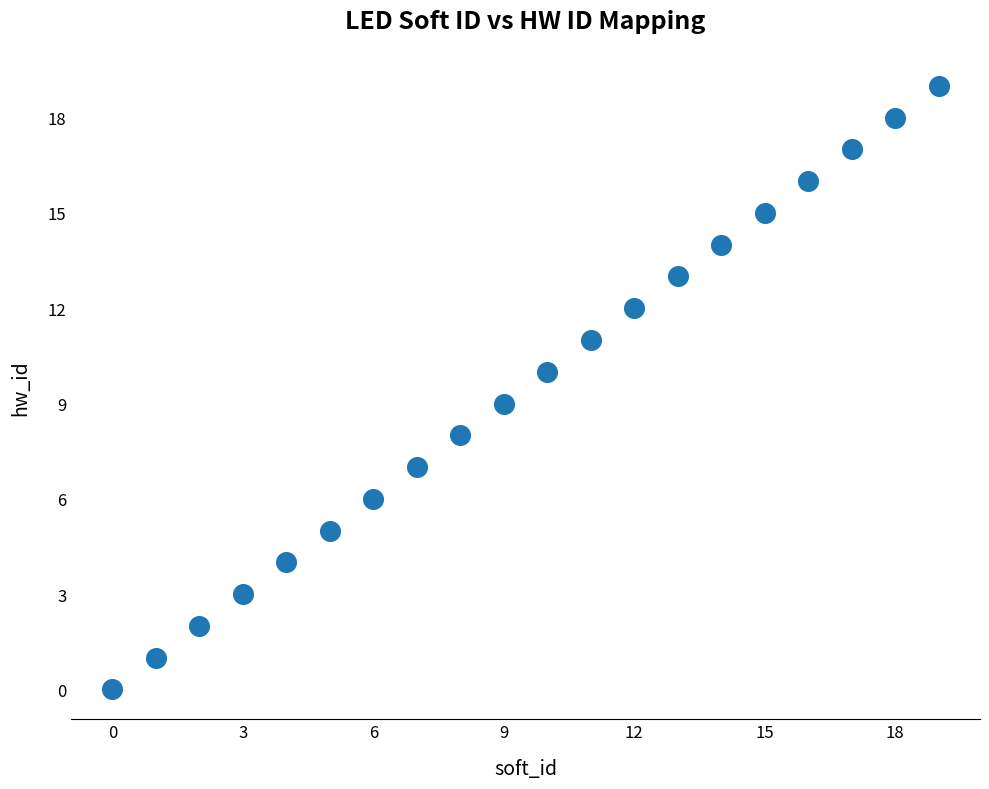

What is the range of Y values (max minus min)?

19